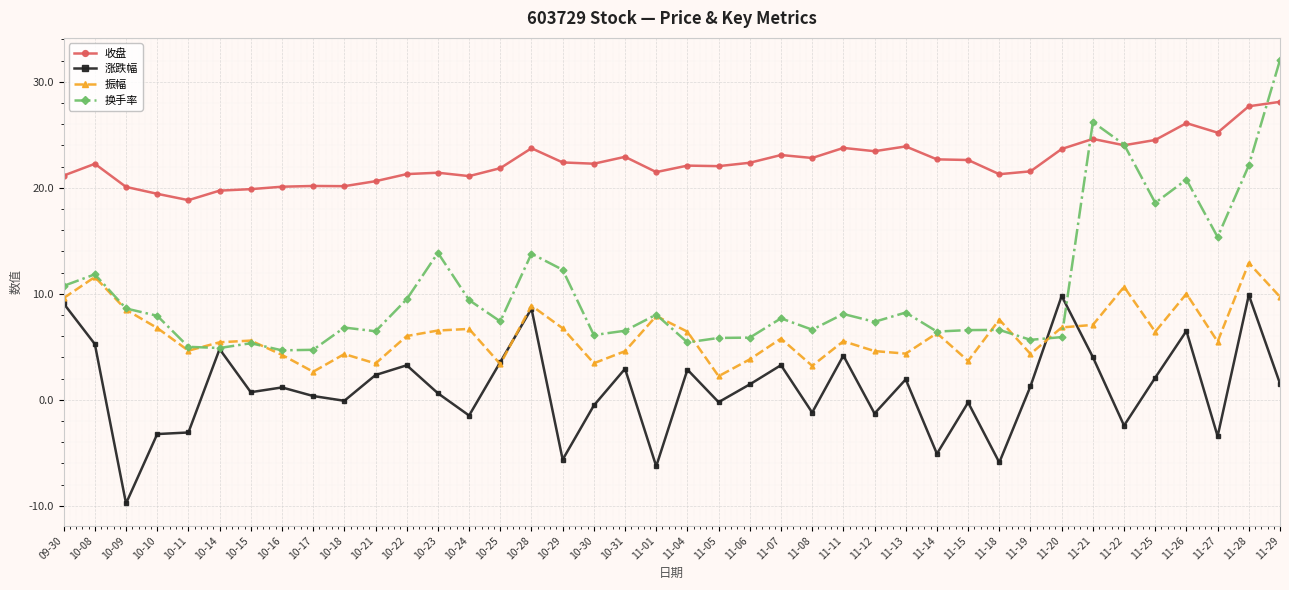

True or false: 涨跌幅 has more than 0 interior local peaks.

True